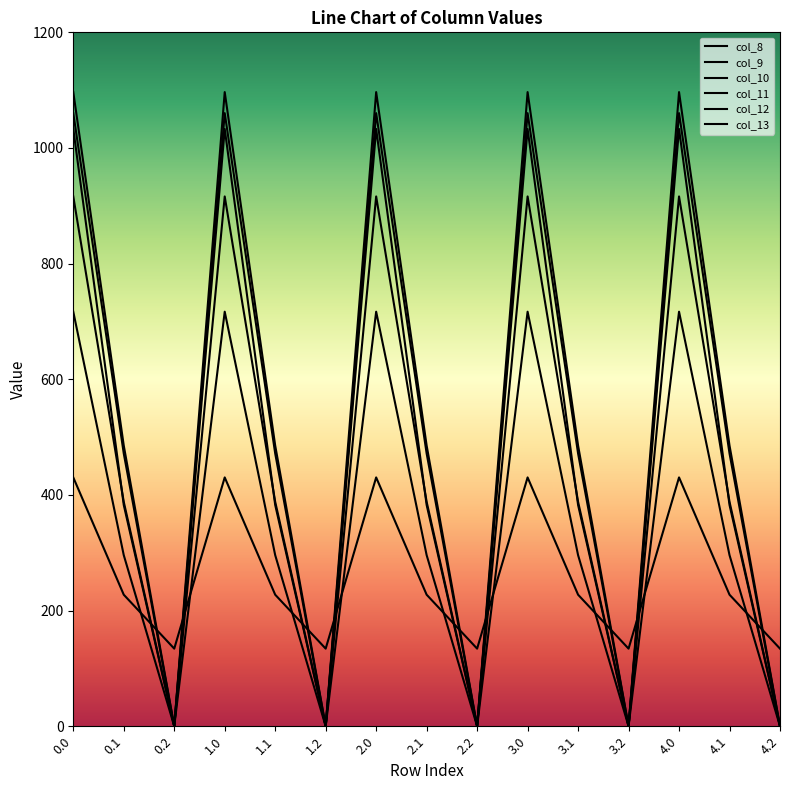

Does the chart have visible grid lines?

No